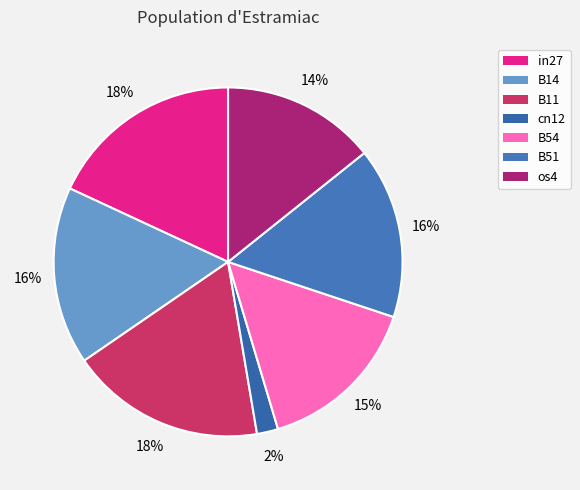

True or false: B11 accounts for 31% of the total.

False